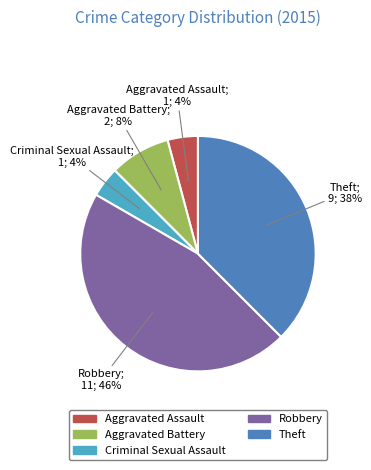

How many slices are in this pie chart?

5